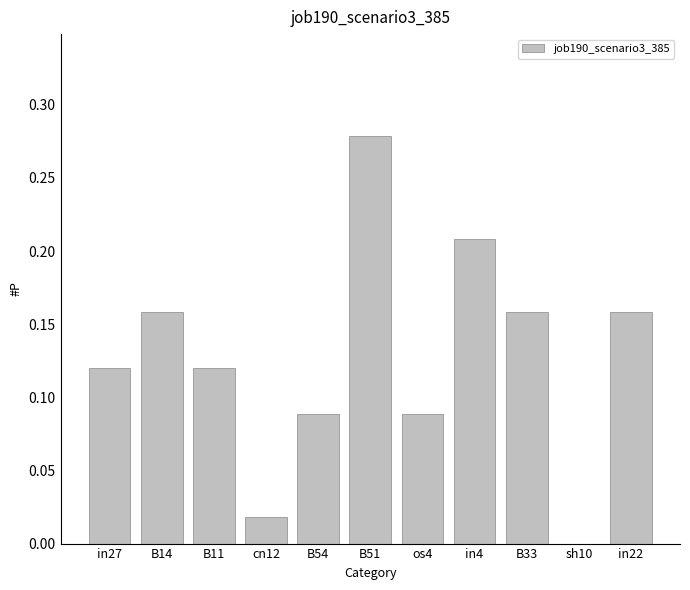

Between in4 and B14, which is larger?

in4